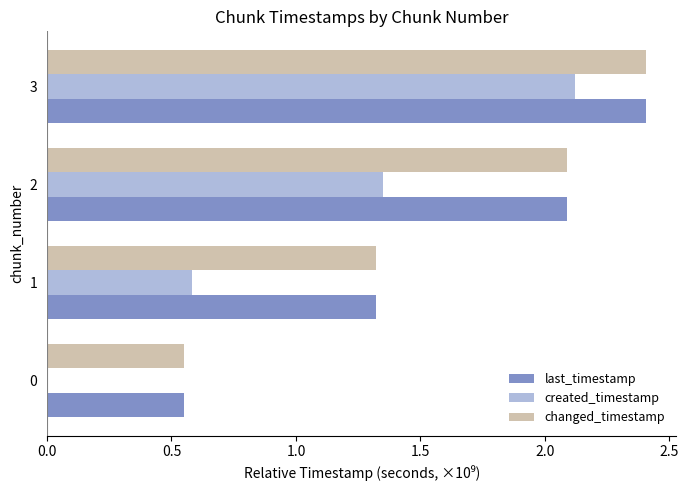

Is it true that last_timestamp equals 0.3 at 1?

False